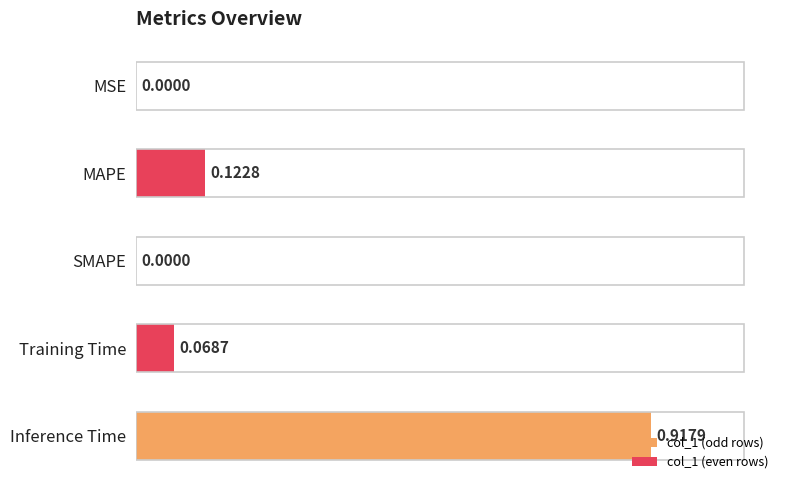

Where is the data nearest to the value 0?

SMAPE